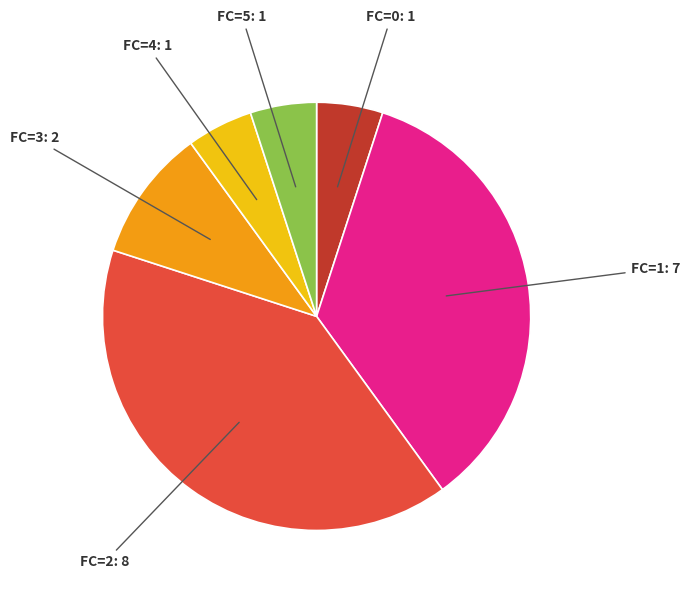

Does any single category account for the majority?

No